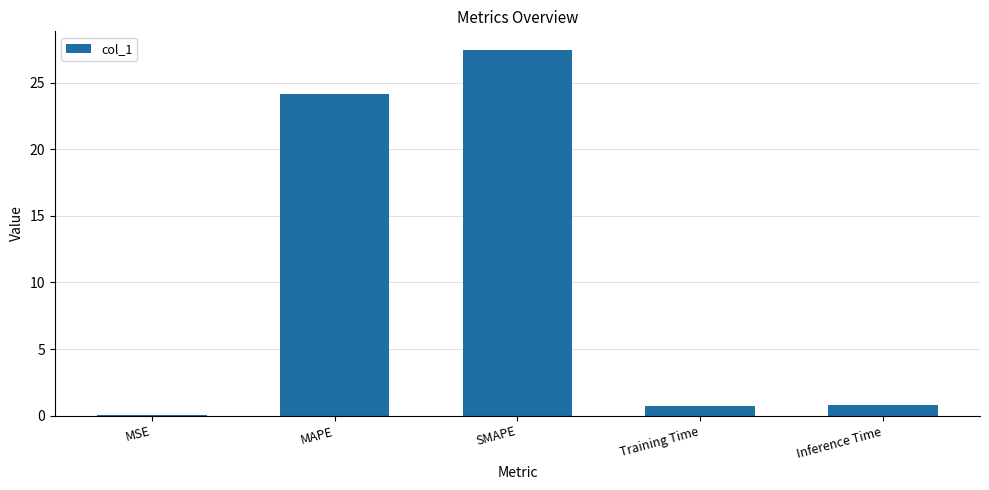

What is the greatest value displayed?

27.5